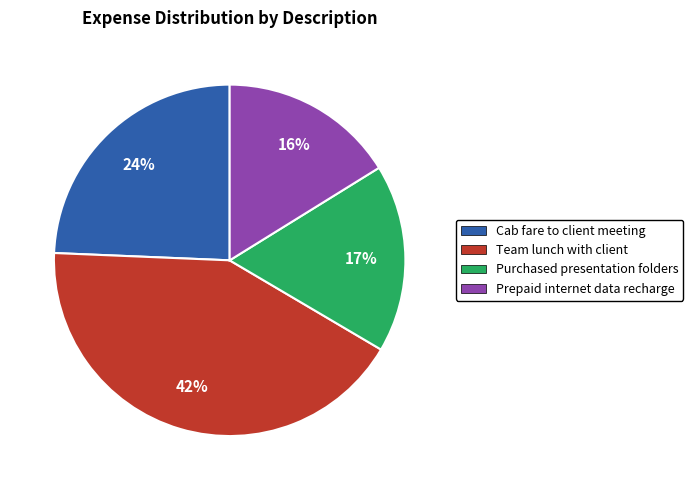

To the nearest percent, what is the difference between the largest and smallest slice percentages?

26%